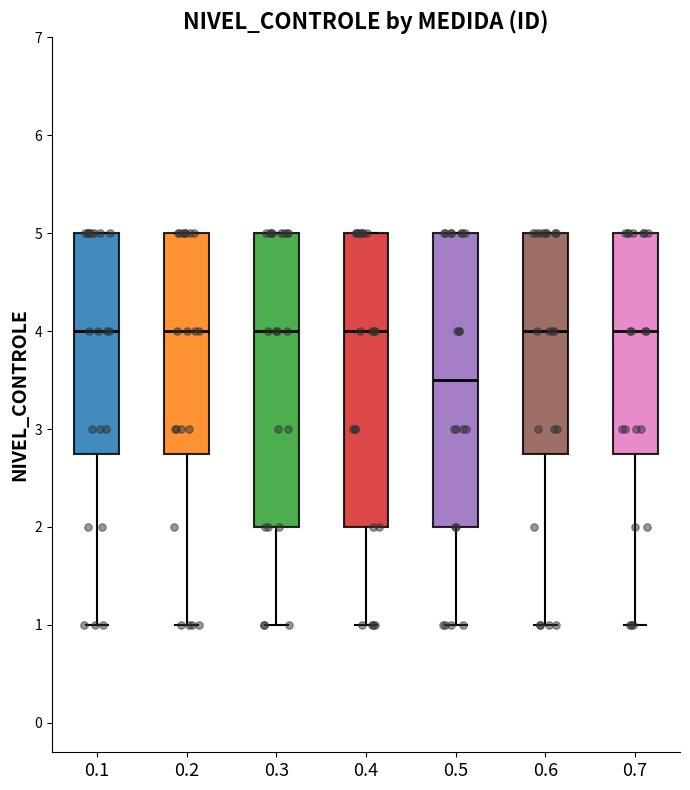

Reading left to right, transcribe this box plot: for each box, give where its median line is, the range the box spans, and where its two whiskers end, as read against the y-axis. The values are not printed on the chart, so give them approximately, as read against the axis.

0.1: median 4.0, box 2.8 to 5.0, whiskers 1.0 to 5.0
0.2: median 4.0, box 2.8 to 5.0, whiskers 1.0 to 5.0
0.3: median 4.0, box 2.0 to 5.0, whiskers 1.0 to 5.0
0.4: median 4.0, box 2.0 to 5.0, whiskers 1.0 to 5.0
0.5: median 3.5, box 2.0 to 5.0, whiskers 1.0 to 5.0
0.6: median 4.0, box 2.8 to 5.0, whiskers 1.0 to 5.0
0.7: median 4.0, box 2.8 to 5.0, whiskers 1.0 to 5.0